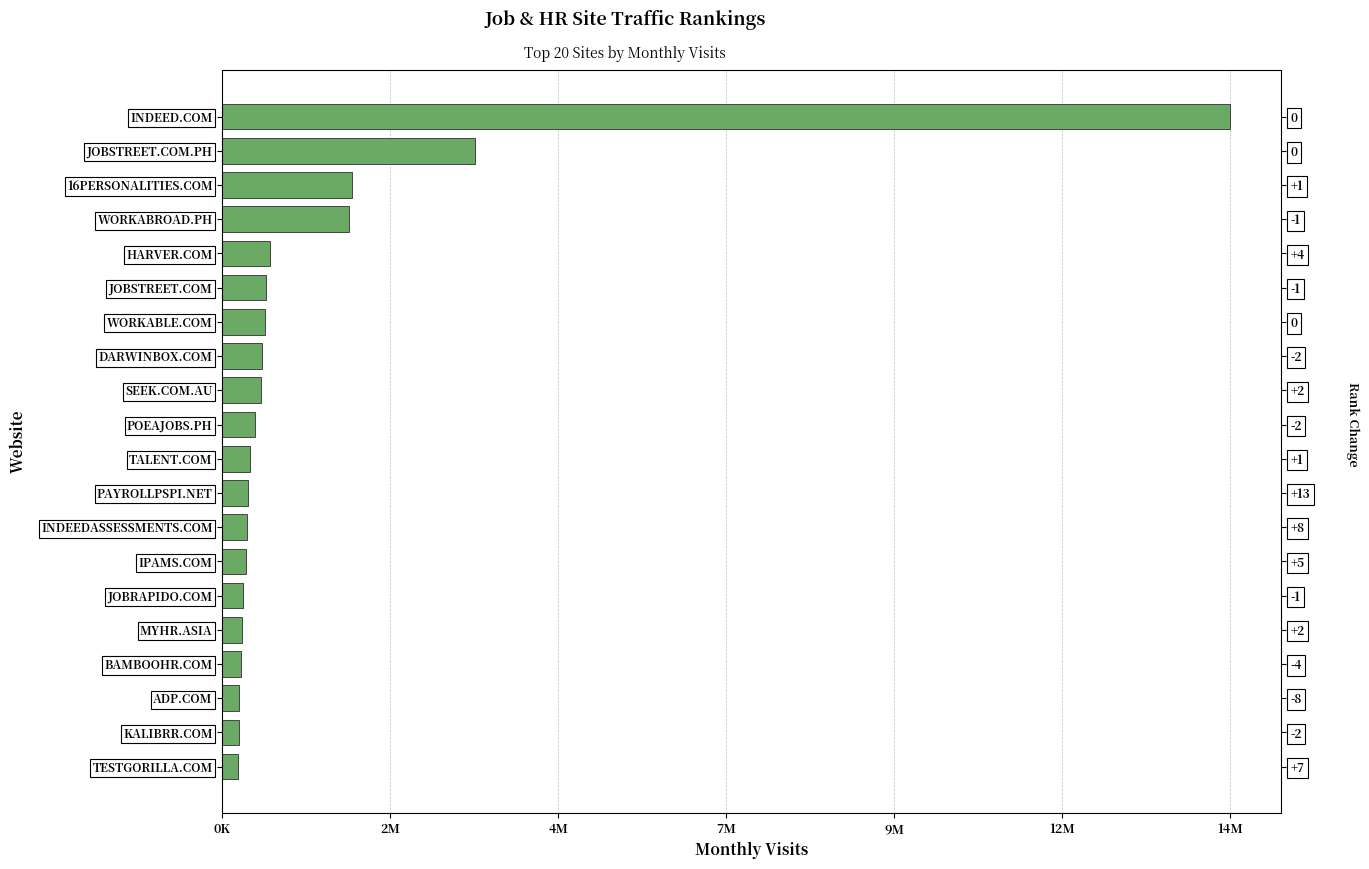

Does the chart contain any negative values?

No